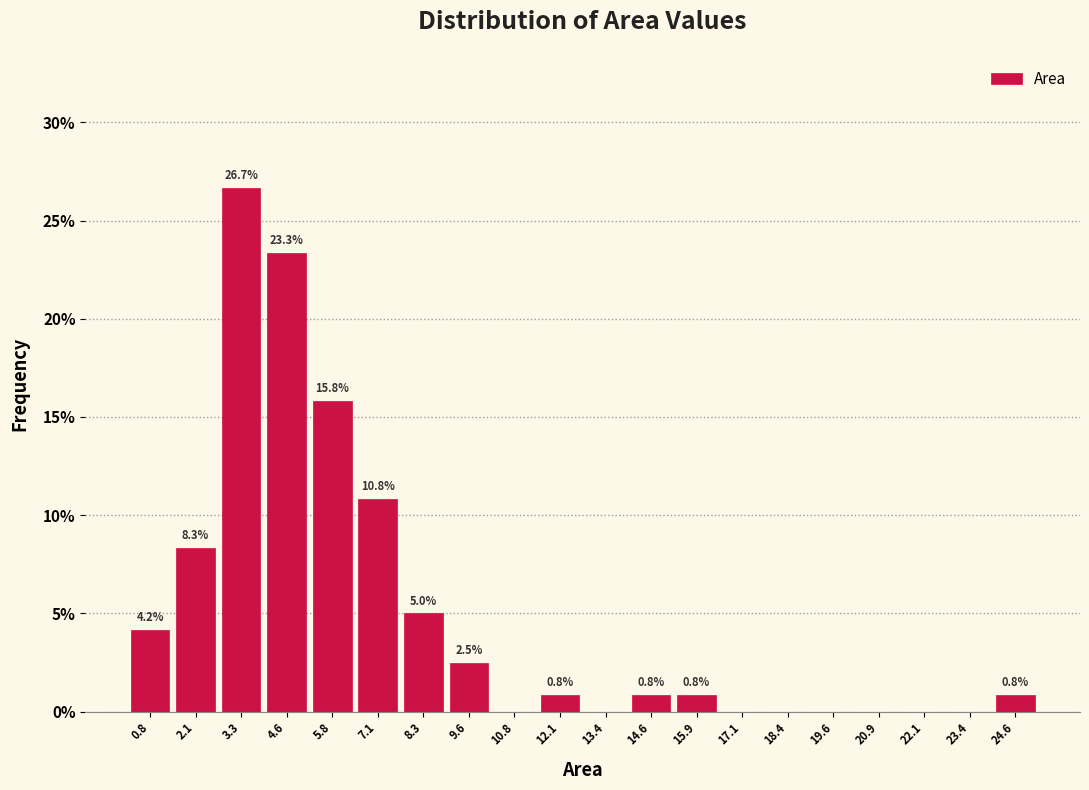

Which range on the x-axis has the tallest bar?

2.8 to 4.0